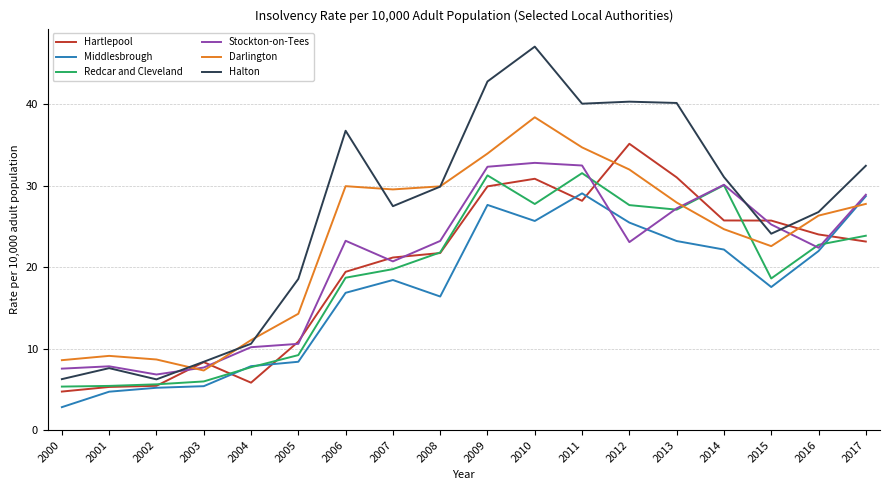

What is the lowest value of the Halton series?

6.2